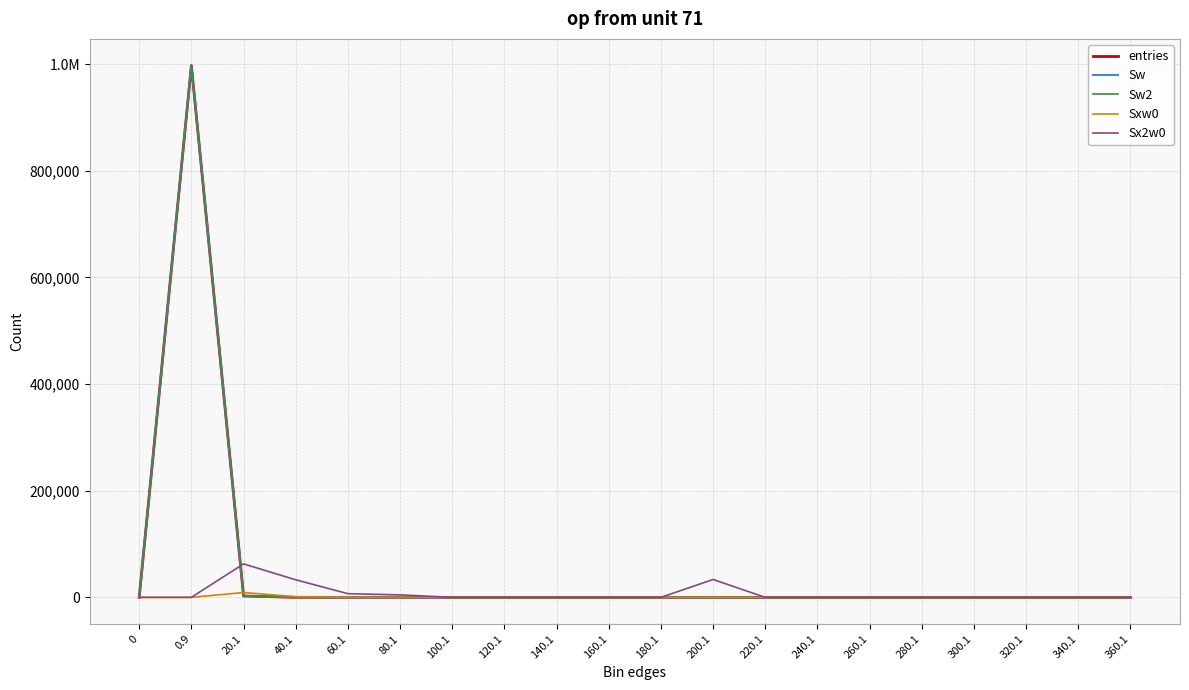

At which label is Sw2 closest to 498694?

20.1